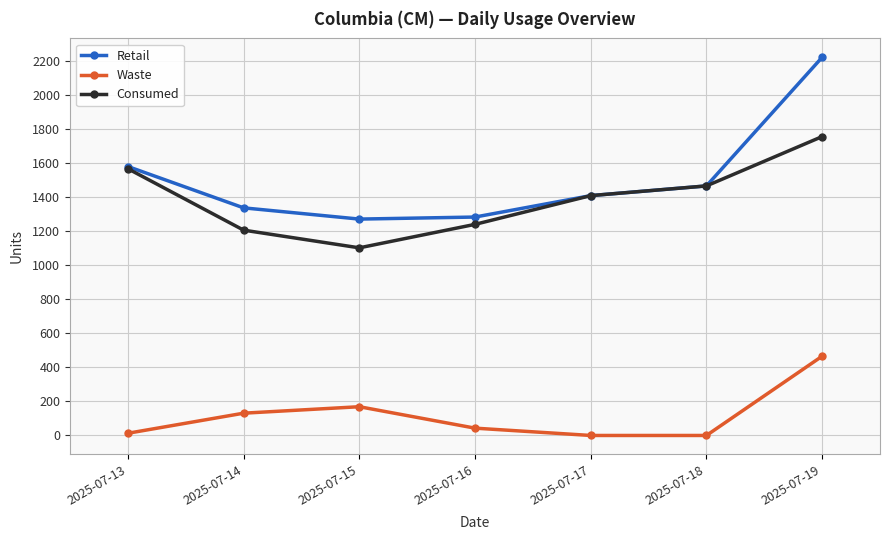

True or false: Waste has more than 1 points higher than both neighbors.

False